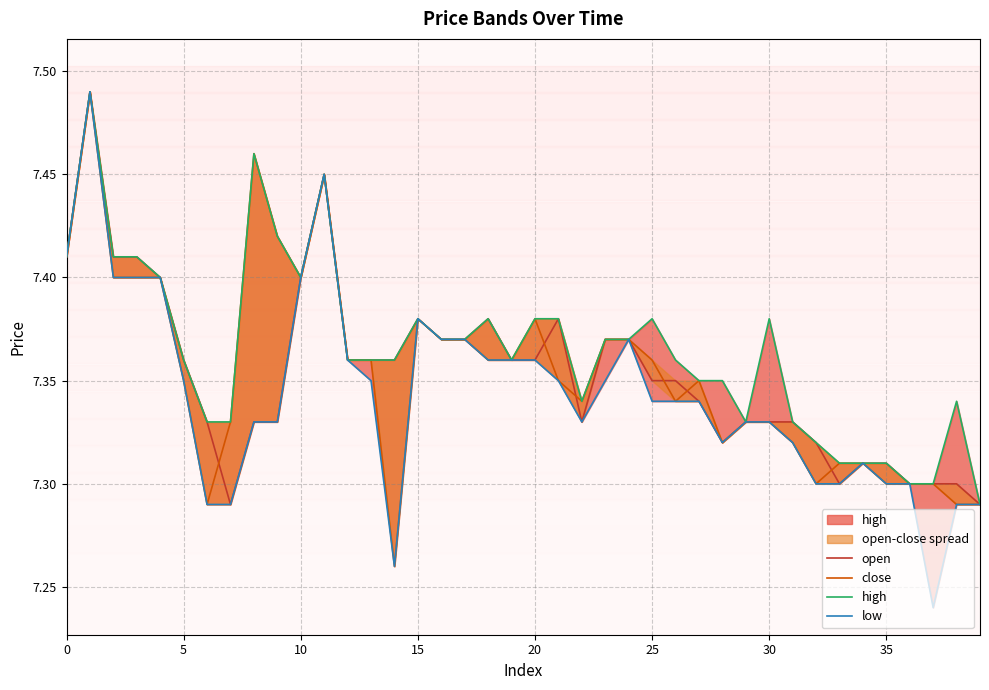

True or false: high and open cross at least once.

False